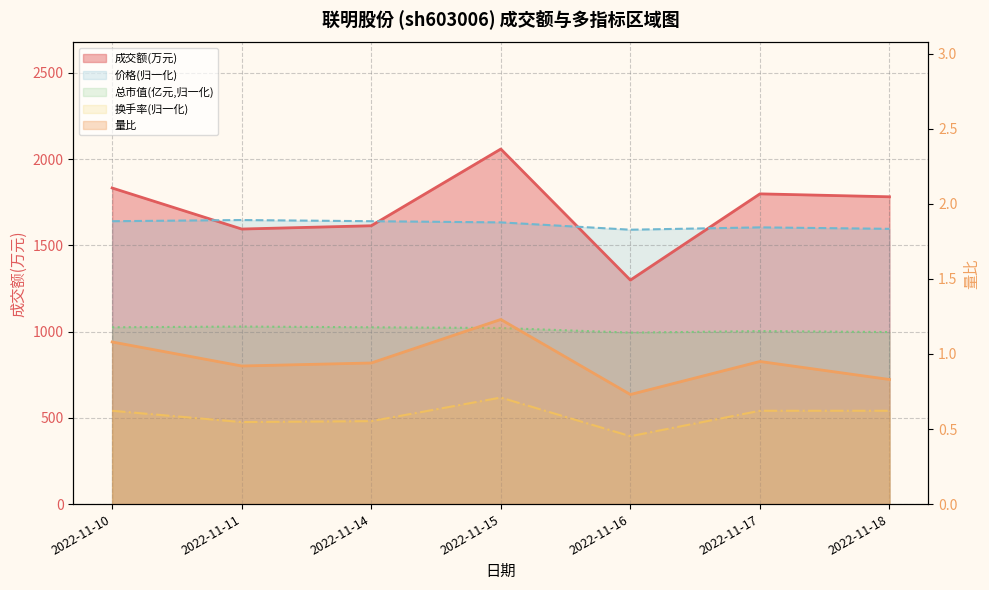

Rank the series at 2022-11-15 from lowest to highest value.

量比, 换手率, 总市值(亿元), 价格, 成交额(万元)